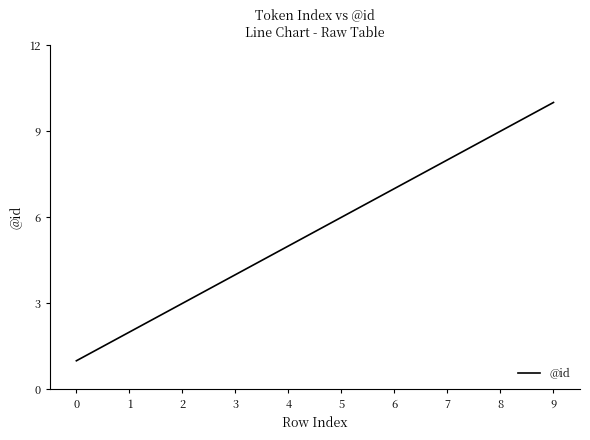

Approximately how many times larger is the value at 1 compared to 6?

0.3